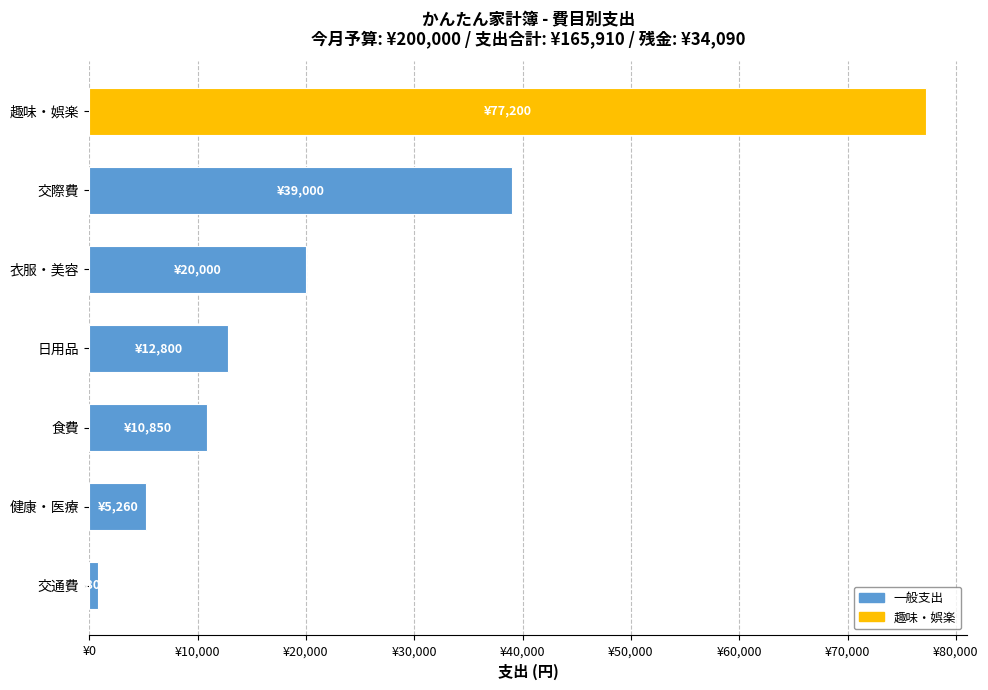

At which category does the chart reach its peak across all series?

趣味・娯楽